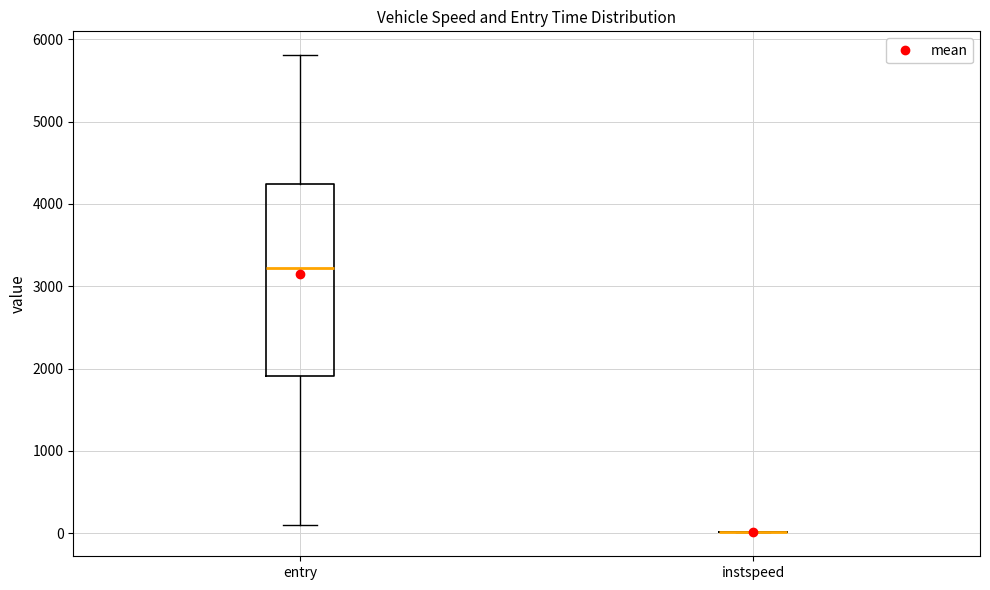

Reading left to right, read every box against the y-axis: the position of its median line, the range the box covers, and the ends of its whiskers. The values are not printed on the chart, so give them approximately, as read against the axis.

entry: median 3200, box 1900 to 4200, whiskers 100 to 5800
instspeed: box collapsed to a line at 0, whiskers 0 to 0